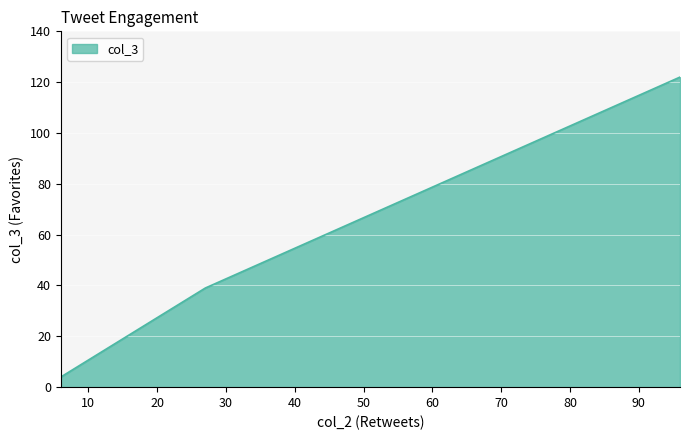

What is the smallest value displayed?

4